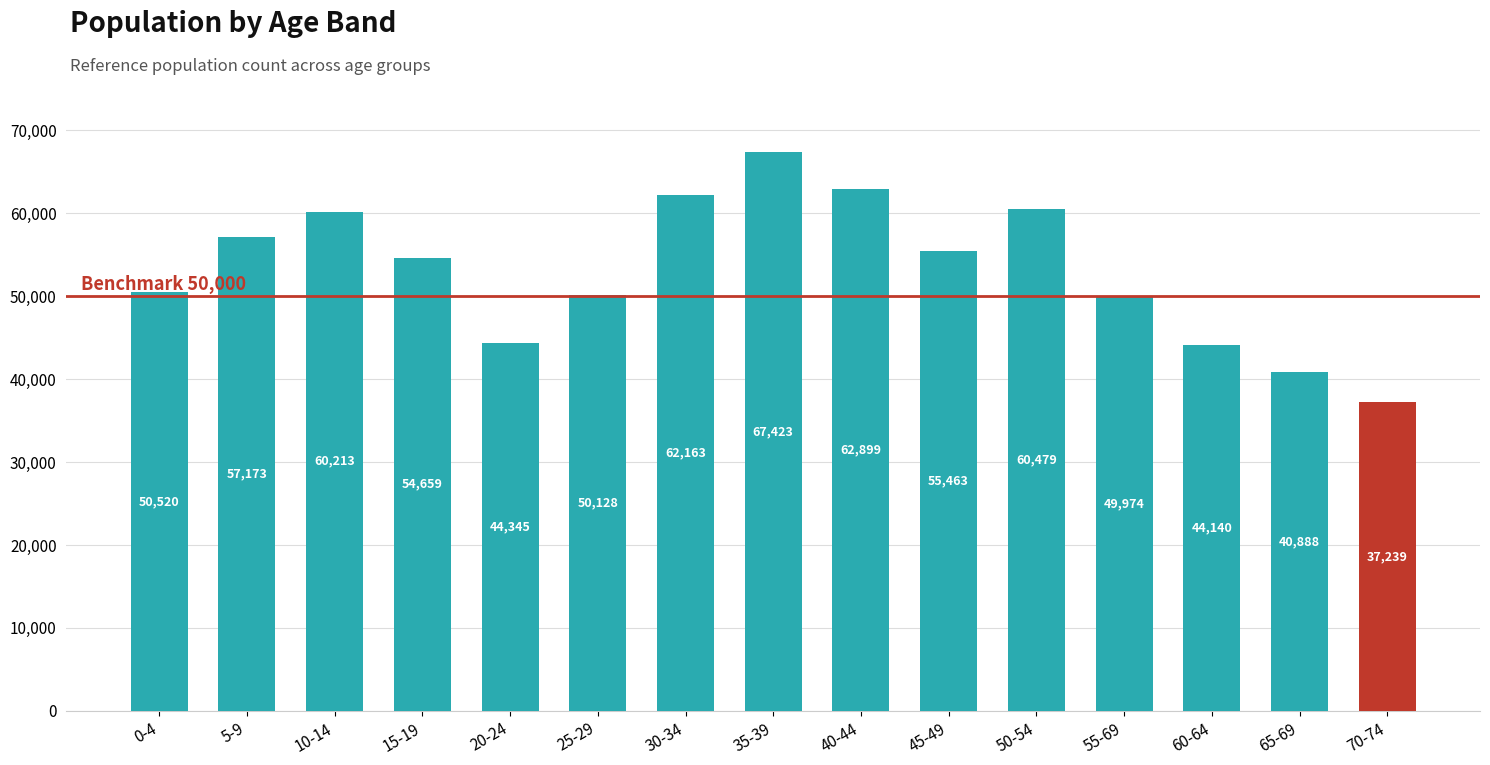

Rank the categories by value from lowest to highest.

70-74, 65-69, 60-64, 20-24, 55-69, 25-29, 0-4, 15-19, 45-49, 5-9, 10-14, 50-54, 30-34, 40-44, 35-39